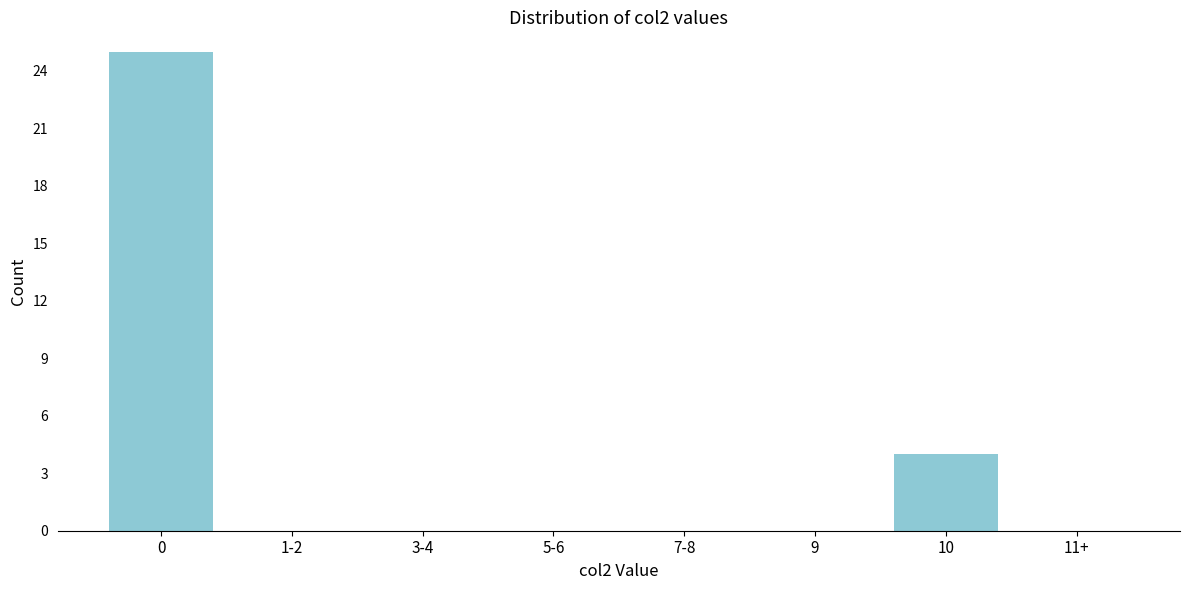

Reading left to right, transcribe all the data shown in this chart.

0=25	1-2=0	3-4=0	5-6=0	7-8=0	9=0	10=4	11+=0